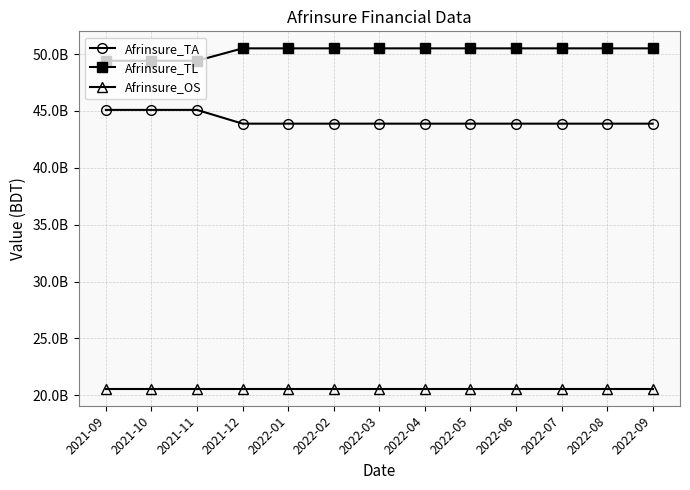

What is the approximate value of Afrinsure_OS at 2022-06?

20585000000